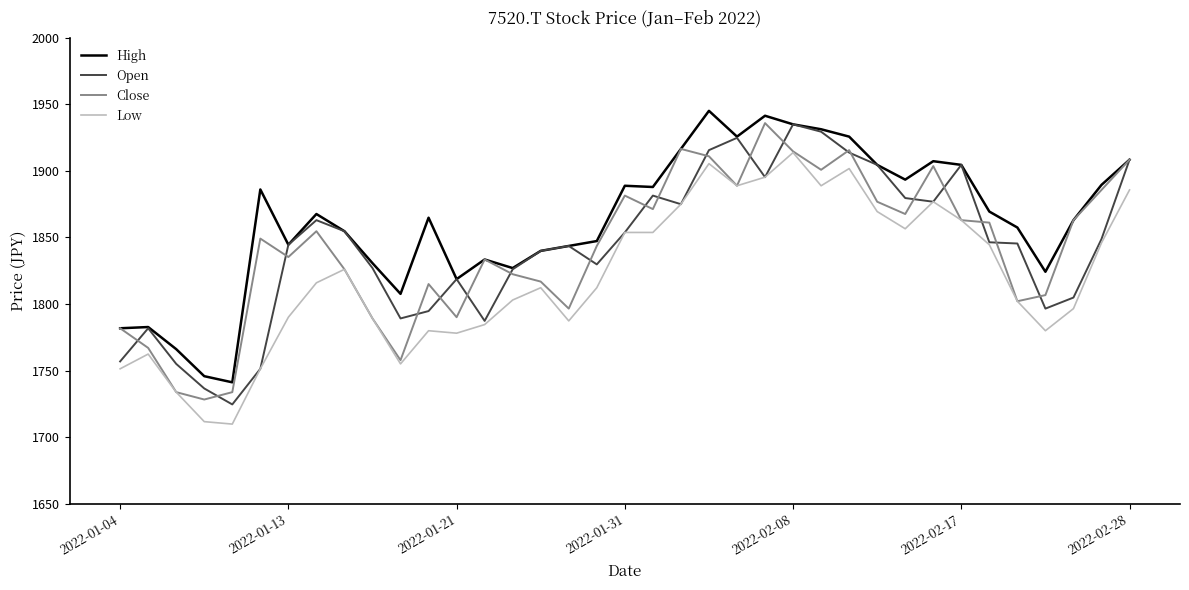

True or false: Low has more than 1 points higher than both neighbors.

True